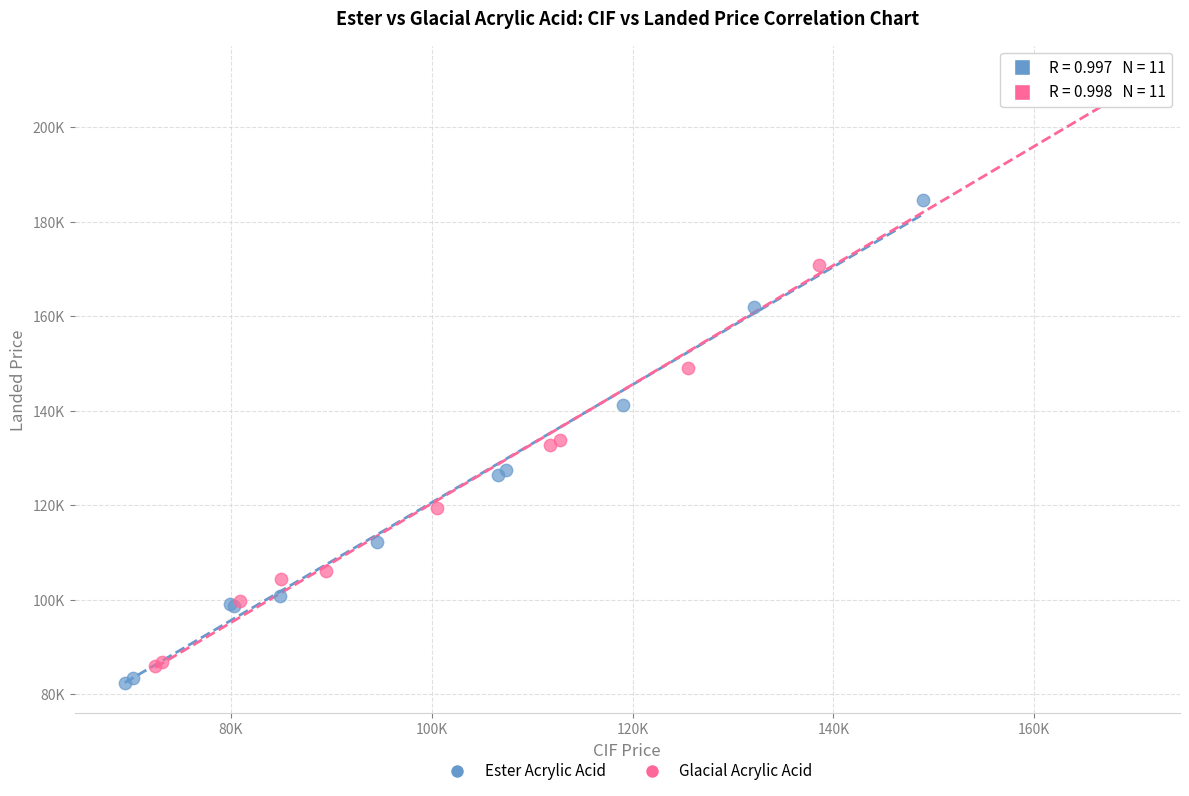

Which series contains the highest Y value?

Glacial Acrylic Acid